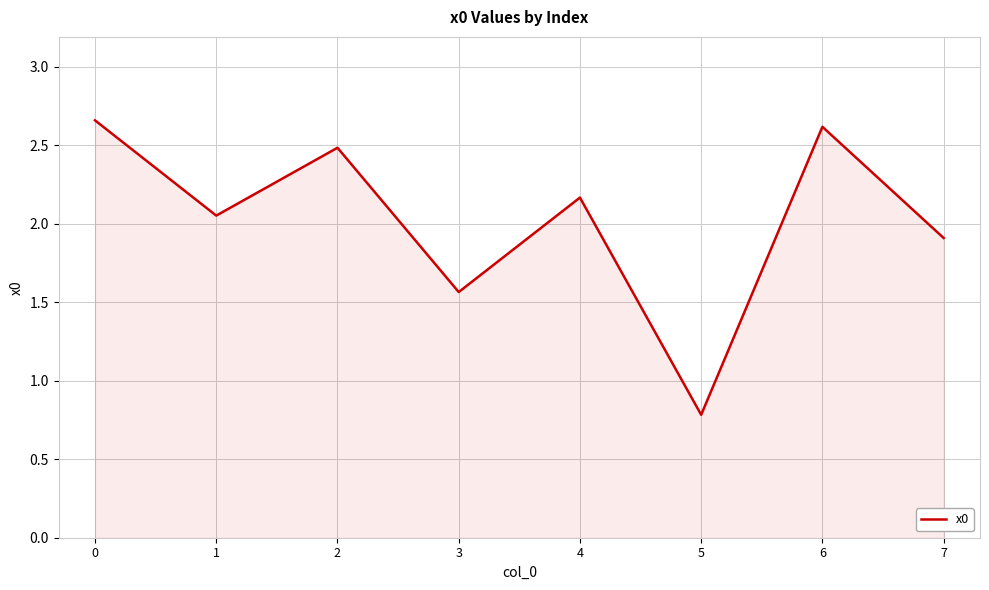

At which label is the value closest to 1?

5